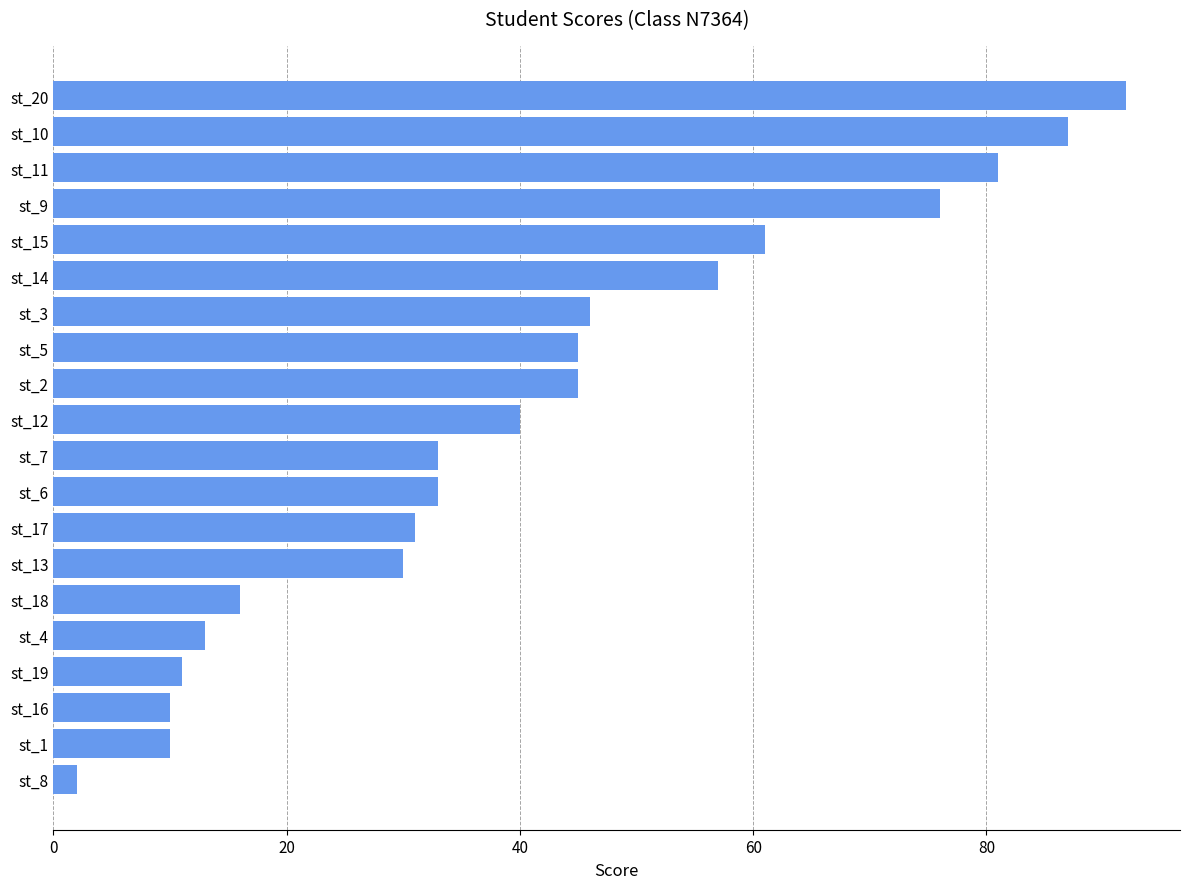

How many series are shown in this chart?

1